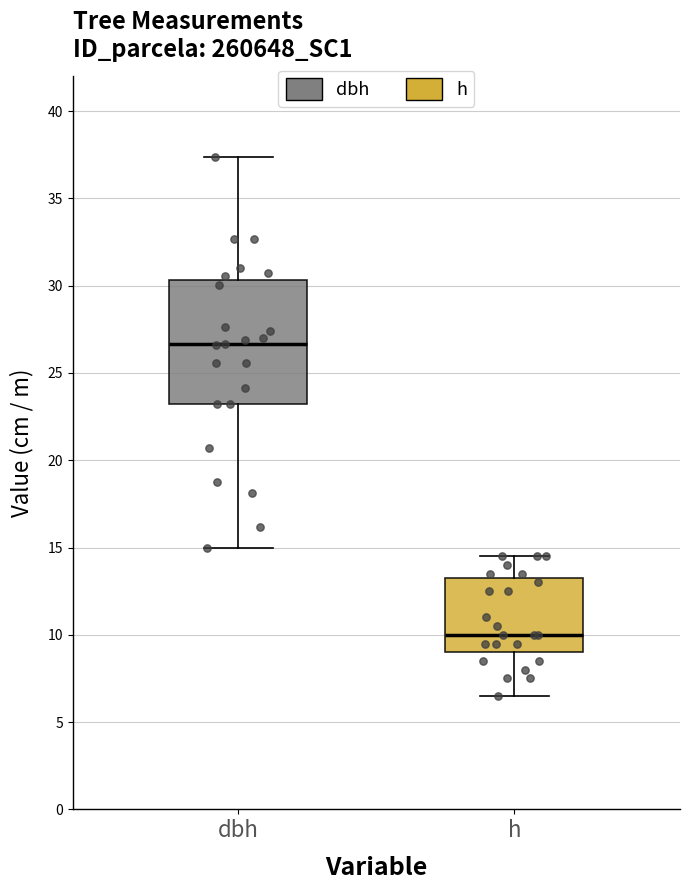

Where does the median line of the box for h sit on the y-axis? The values are not printed on the chart, so give them approximately, as read against the axis.

10.0